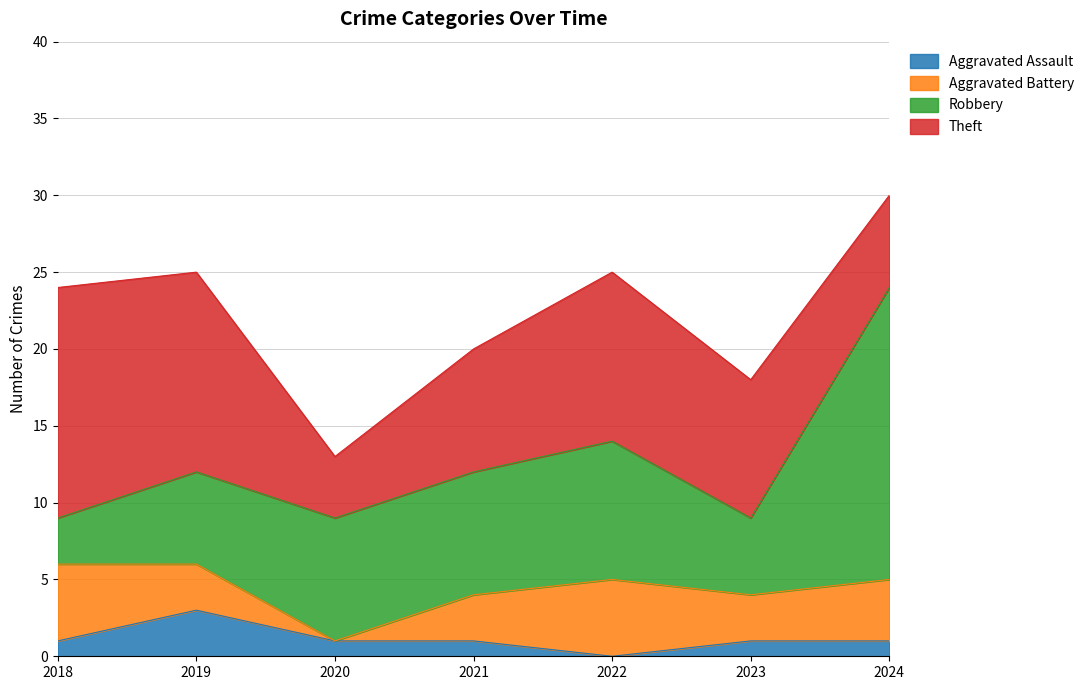

How many data points in Aggravated Assault are above 1?

1